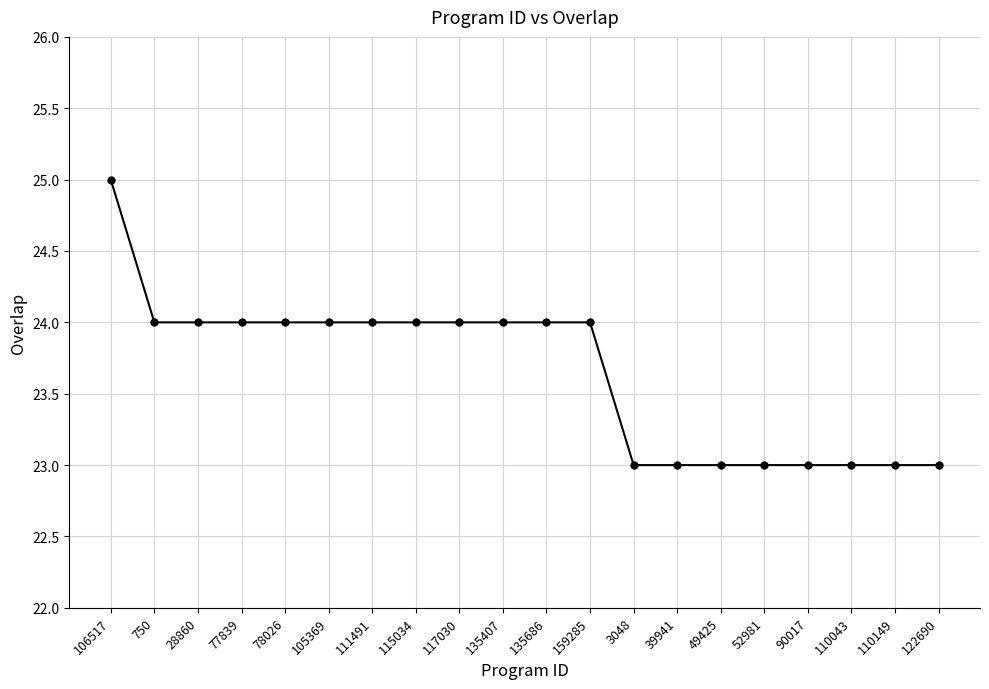

Reading left to right, what are all the values shown in this chart?

25	24	24	24	24	24	24	24	24	24	24	24	23	23	23	23	23	23	23	23